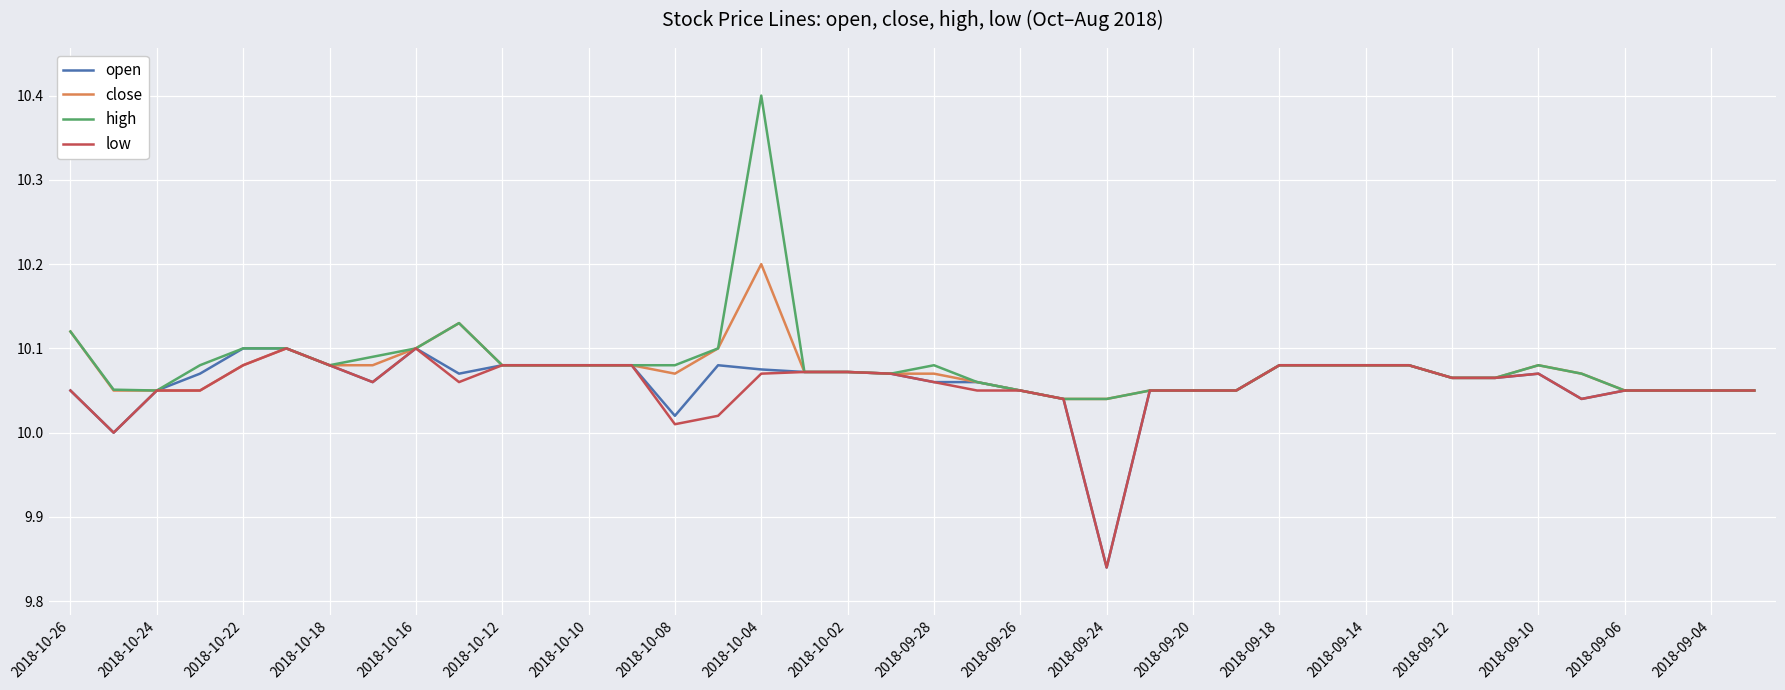

How many distinct data groups are displayed?

4